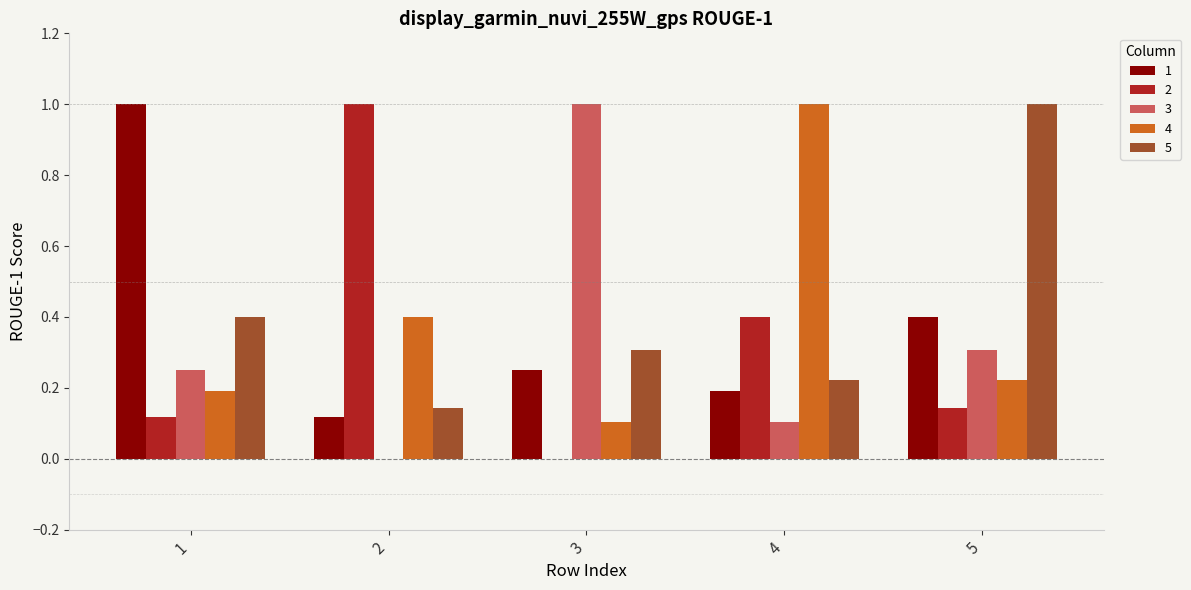

The 2 series shows 1.0 at 2. True or false?

True